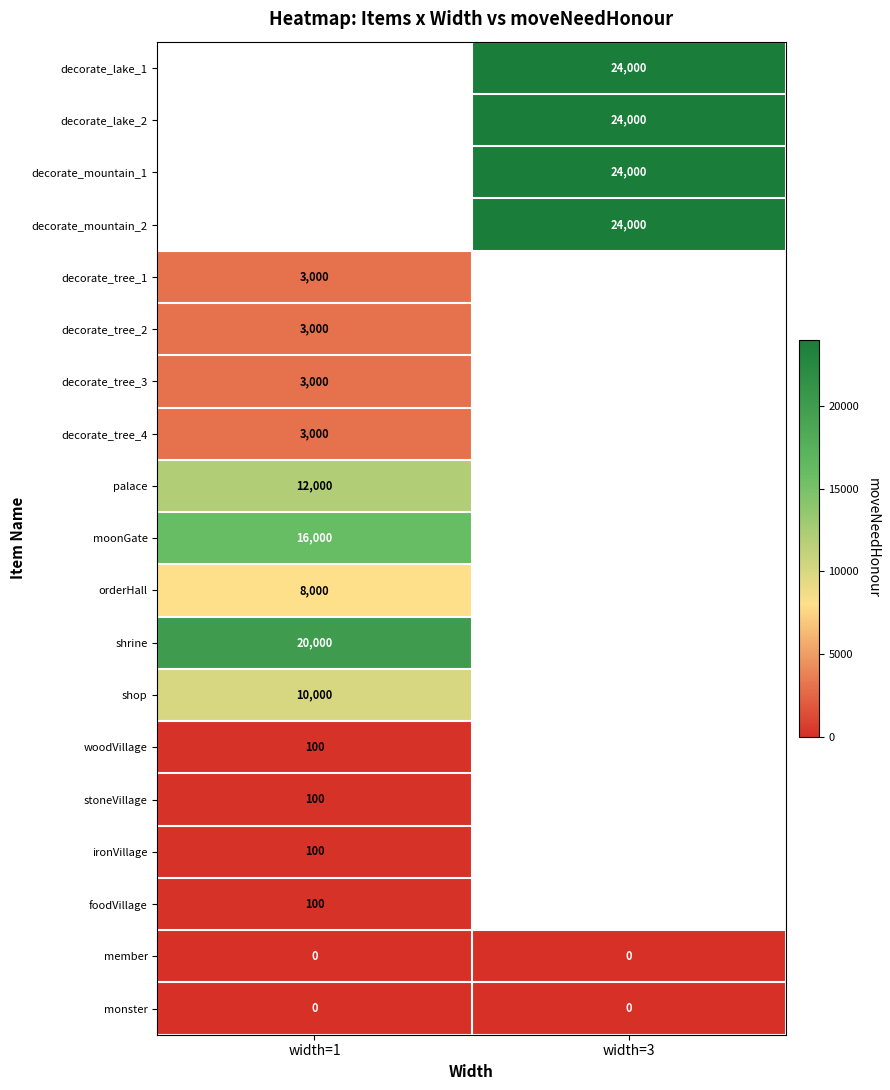

Is the value of woodVillage at width=1 greater than the value of decorate_tree_3 at width=1?

No